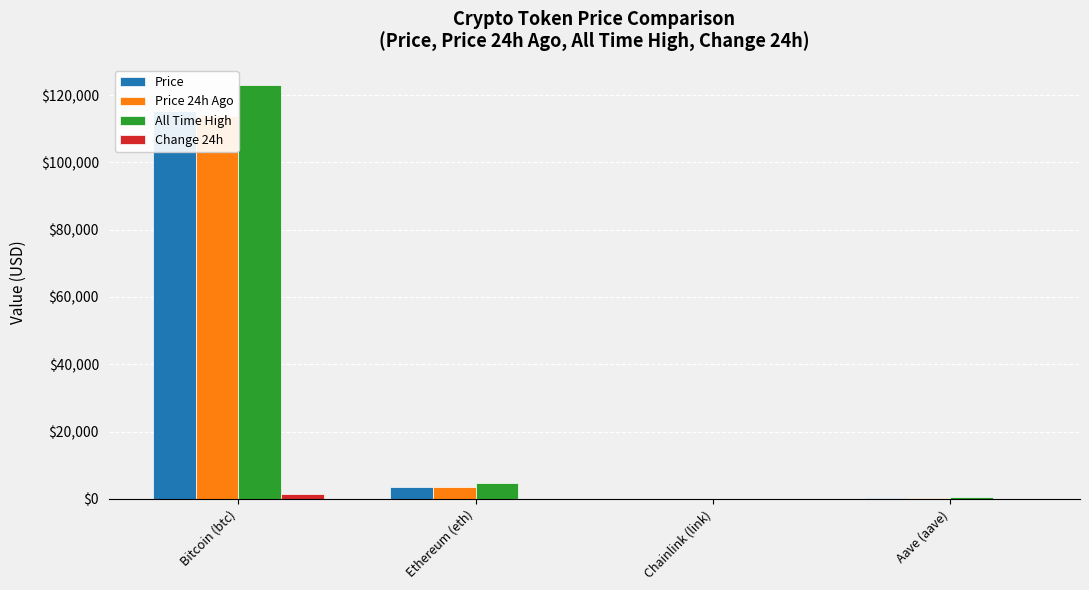

Between Bitcoin (btc) and Aave (aave), which series saw the biggest shift?

All Time High